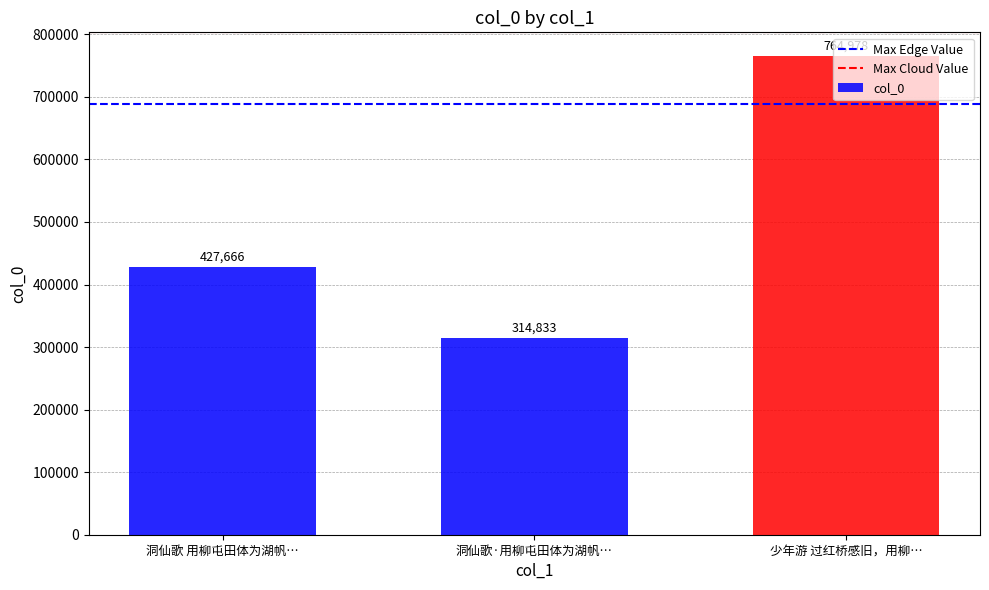

True or false: the data shows 1258071 at 少年游 过红桥感旧，用柳….

False